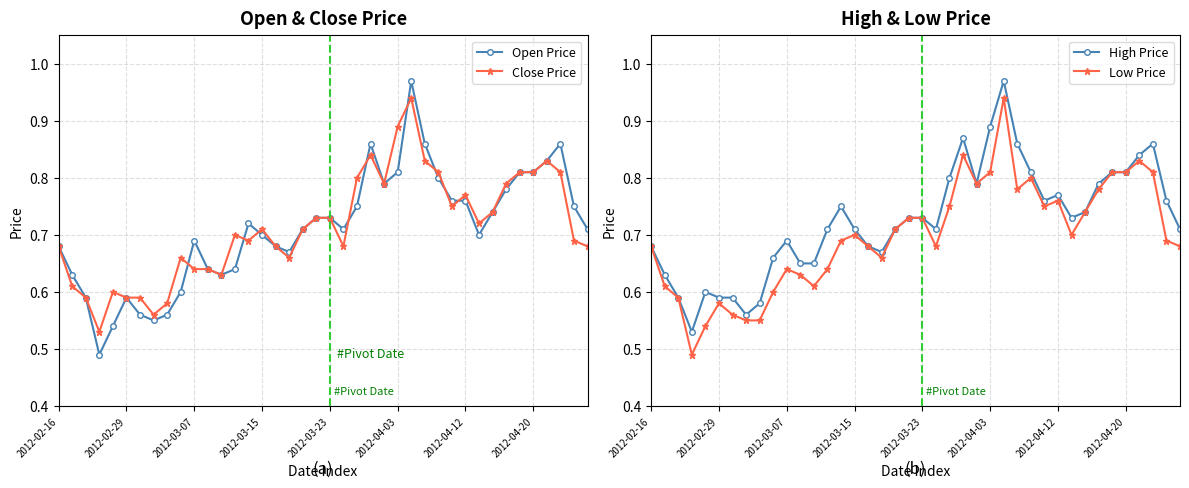

At which category does Low Price reach its first local peak?

2012-02-29